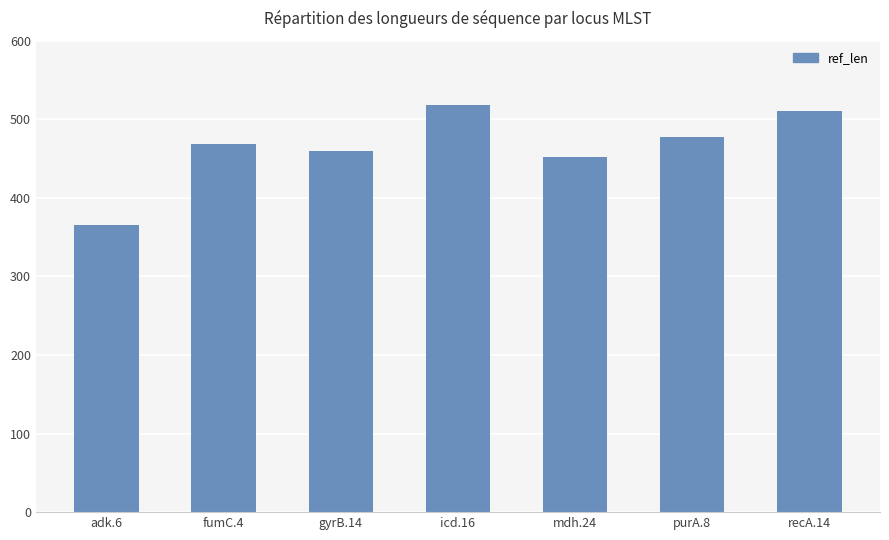

Rank the categories by value from highest to lowest.

icd.16, recA.14, purA.8, fumC.4, gyrB.14, mdh.24, adk.6